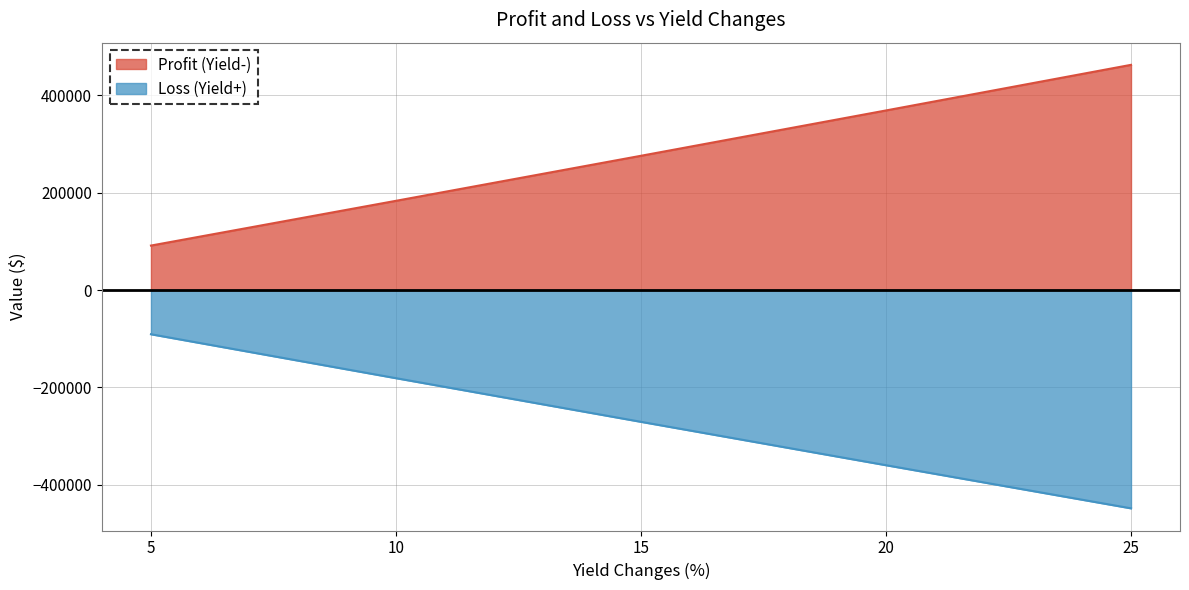

Rank the series by their maximum value, from highest to lowest.

Profit (Yield-), Loss (Yield+)